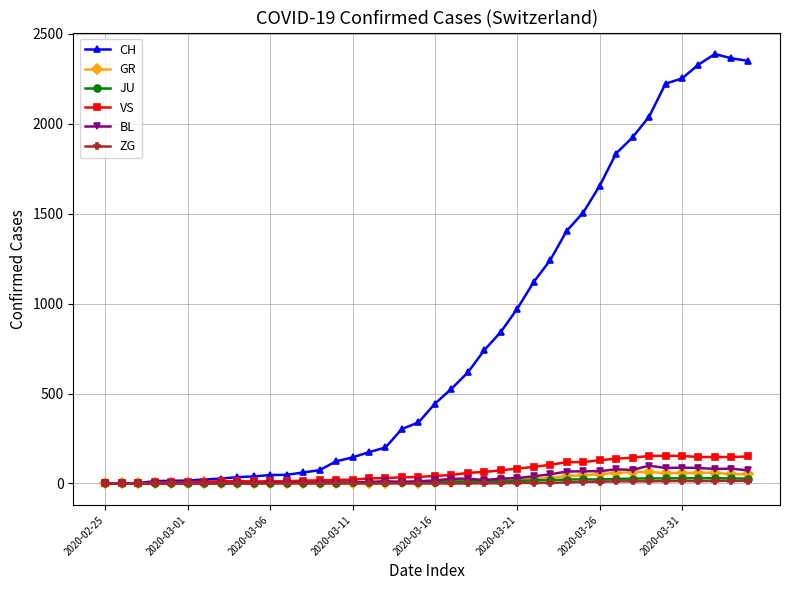

True or false: CH has more than 0 points higher than both neighbors.

True